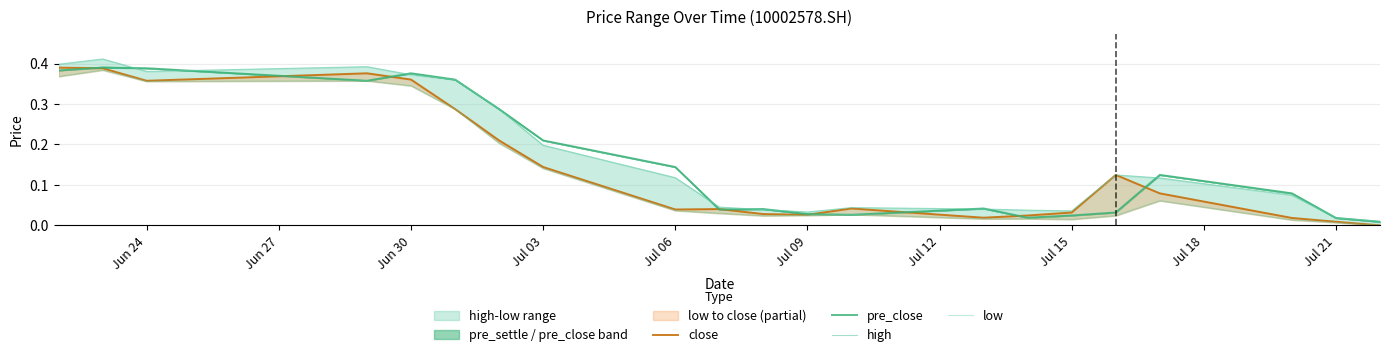

Which series has the widest spread of values?

high